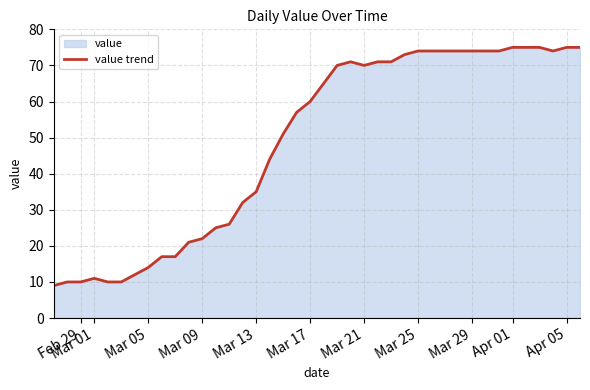

The chart shows a value of 22 at Mar 09. True or false?

True